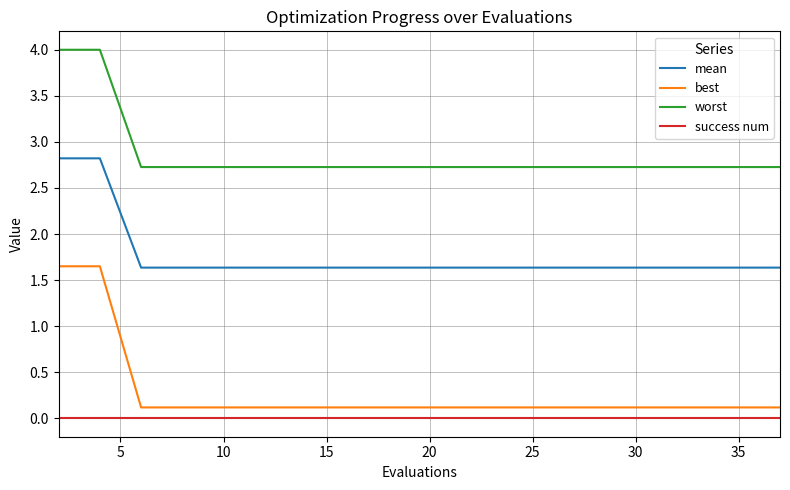

List the series in order of their peak value, highest first.

worst, mean, best, success num